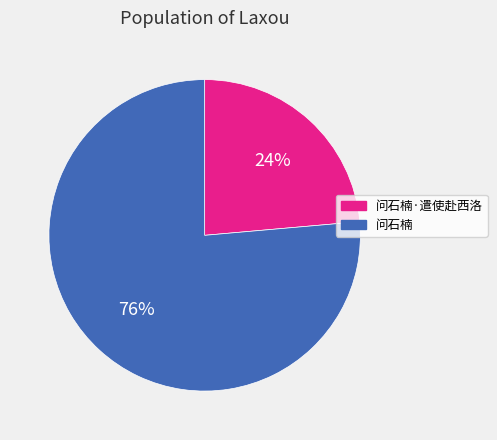

To the nearest percent, what is the average slice percentage?

50%